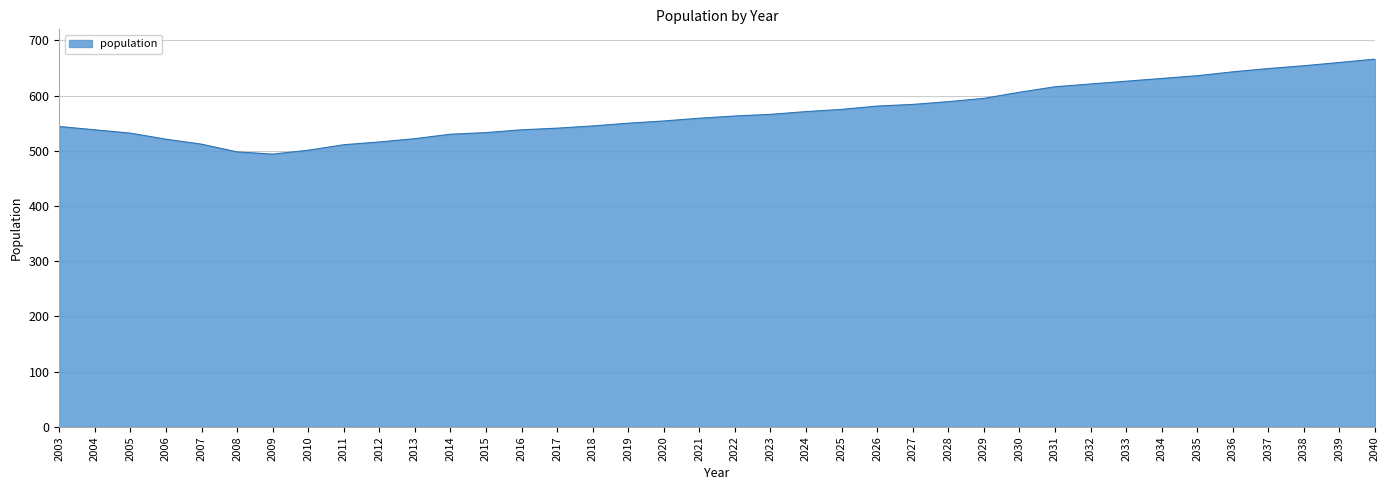

Which label corresponds to the largest value in the chart?

2040